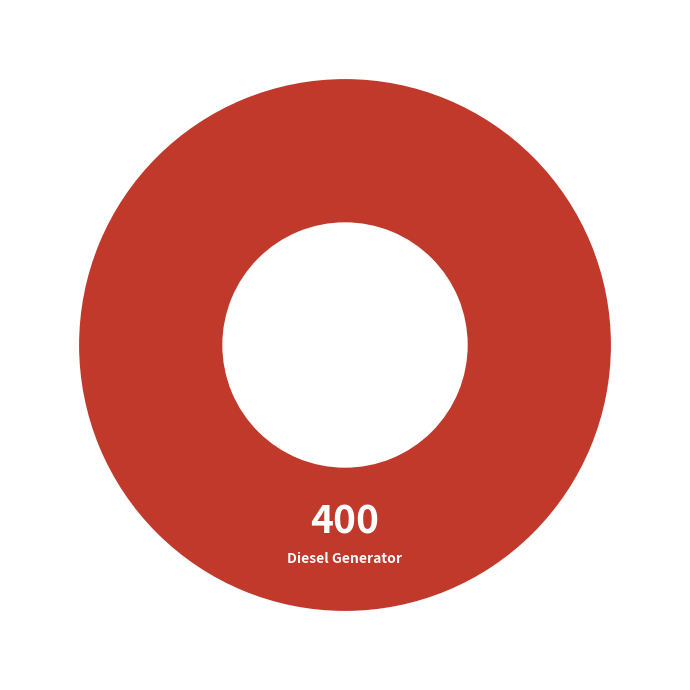

True or false: Diesel Generator accounts for 93% of the total.

False